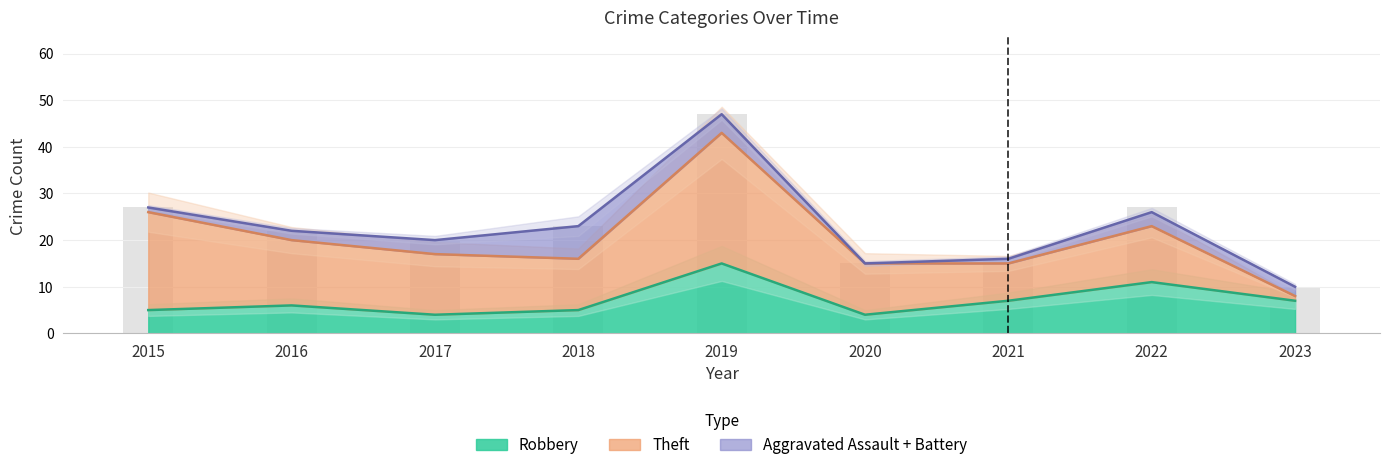

Is it true that Theft equals 11 at 2020?

True